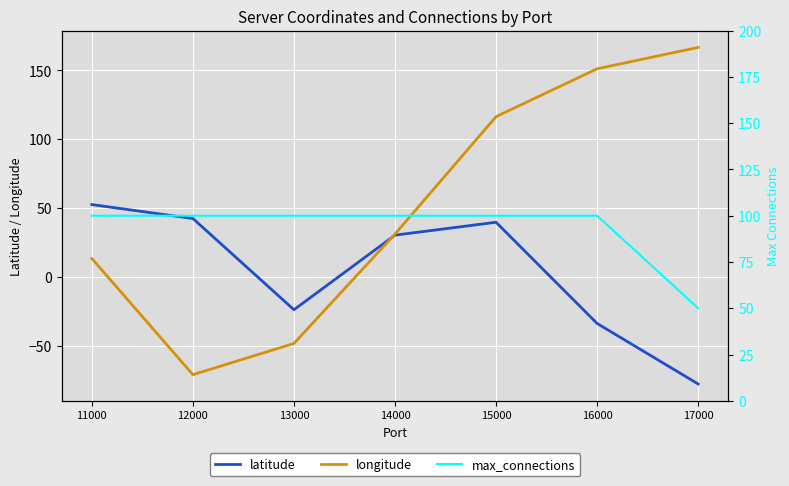

What are all the series names shown in the legend?

latitude, longitude, max_connections